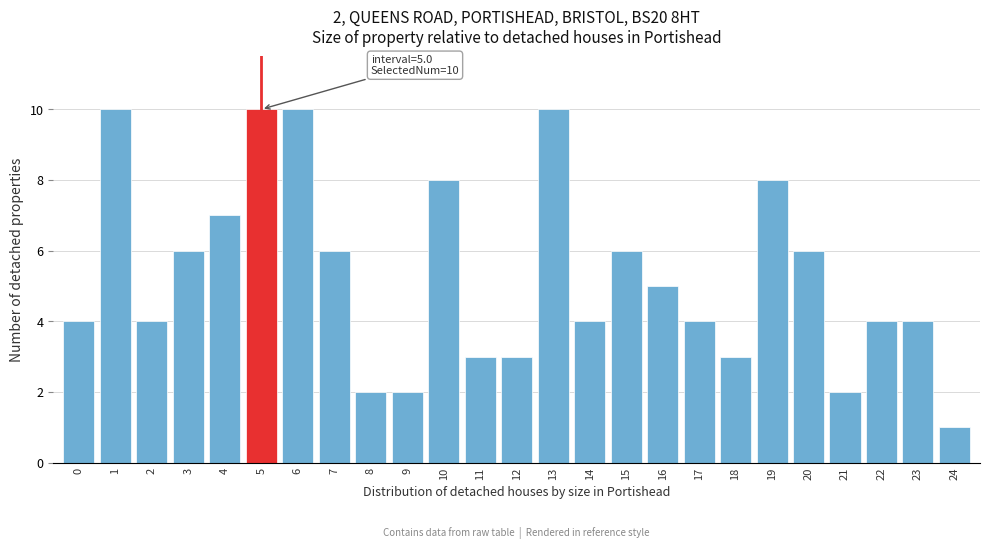

Reading left to right, what are all the values shown in this chart?

4	10	4	6	7	10	10	6	2	2	8	3	3	10	4	6	5	4	3	8	6	2	4	4	1